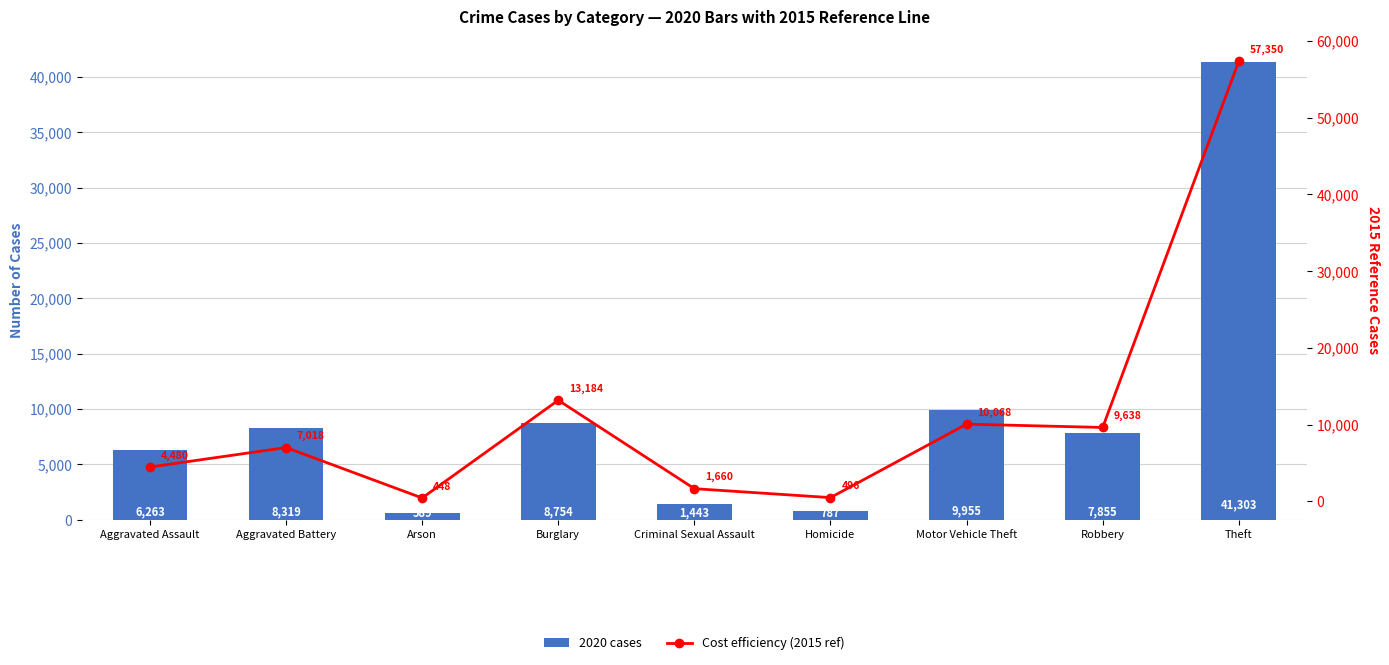

Which series has the largest range (max minus min)?

Cost efficiency (2015 ref)